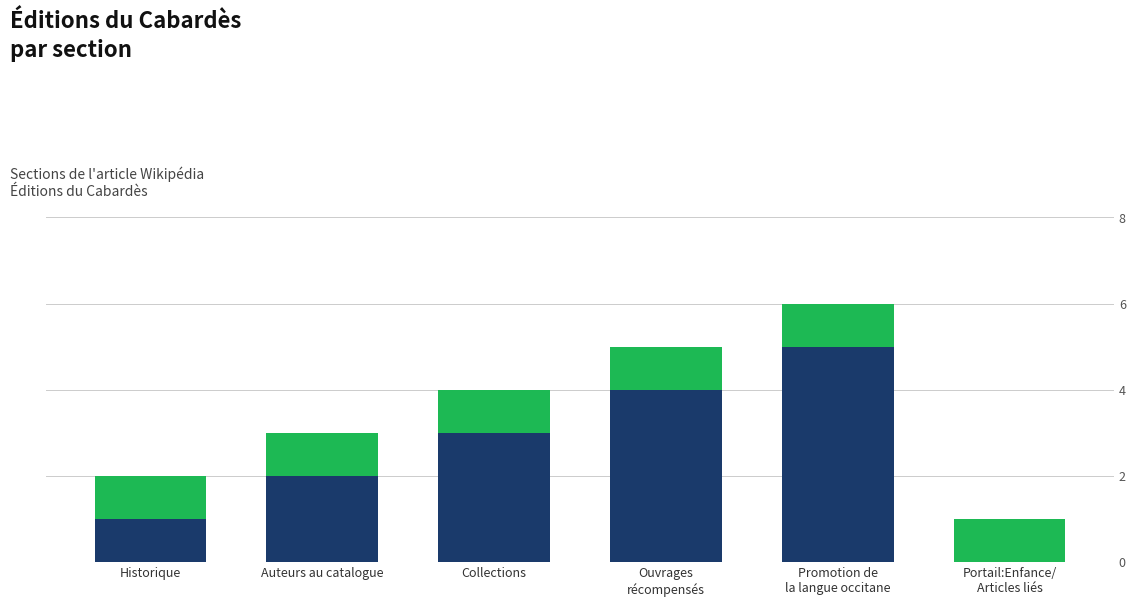

Are the bars grouped side by side (vs. stacked)?

No